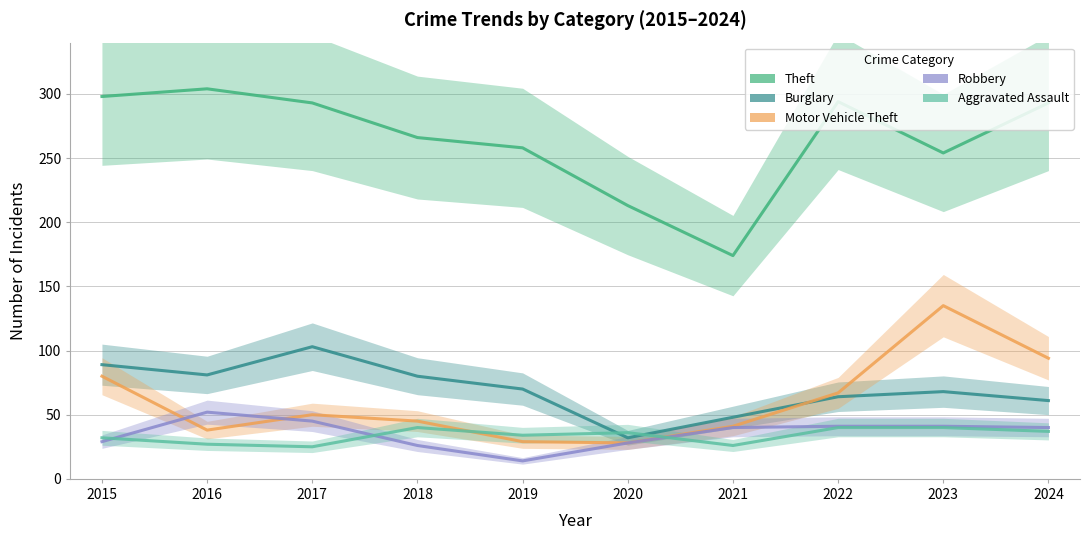

What is the value of the Aggravated Assault point at the 3rd from the left?

25